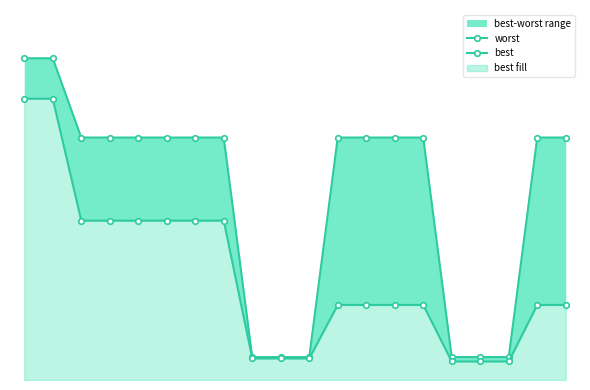

The value of worst at 17 is 0.0. True or false?

True